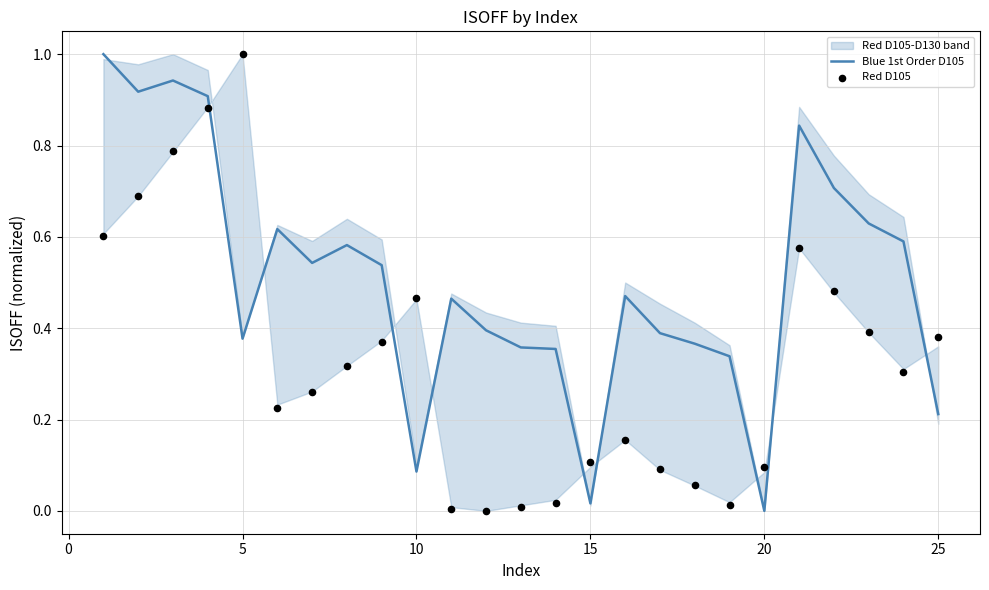

At how many categories does at least one series exceed 0?

25